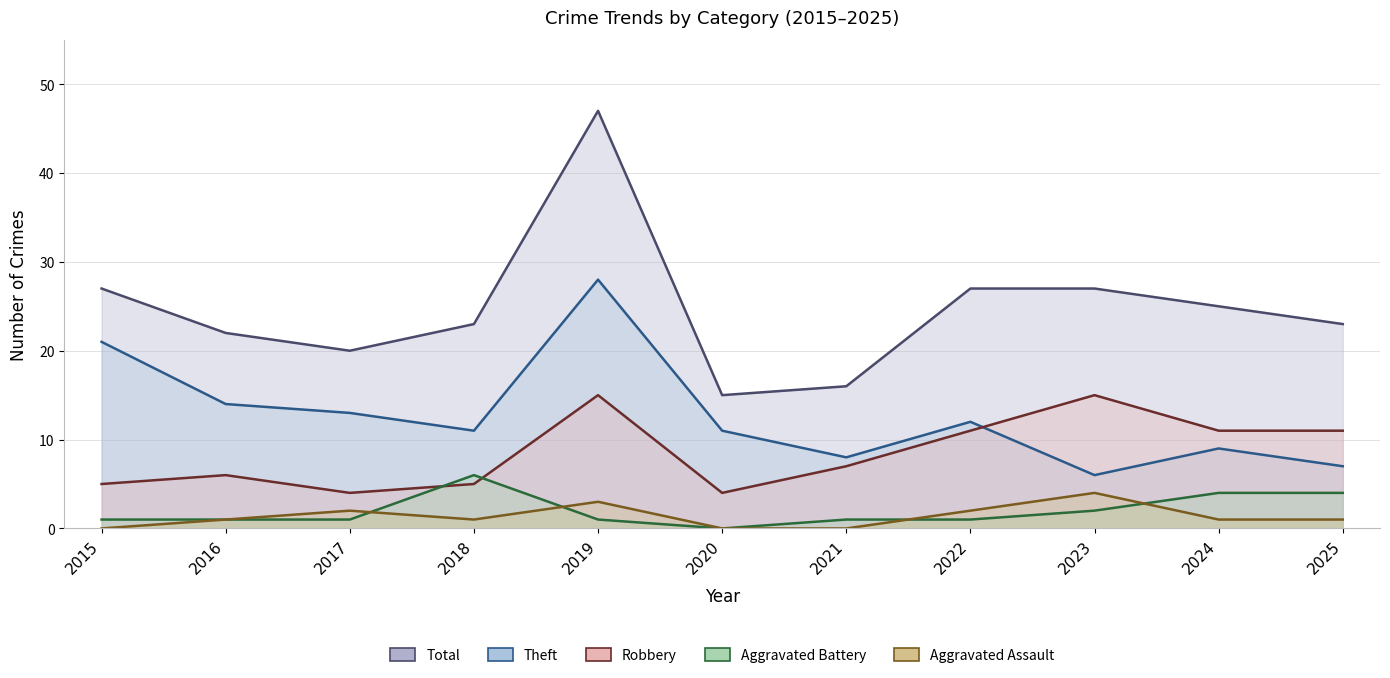

In Robbery, how many points are lower than both neighbors (excluding endpoints)?

2